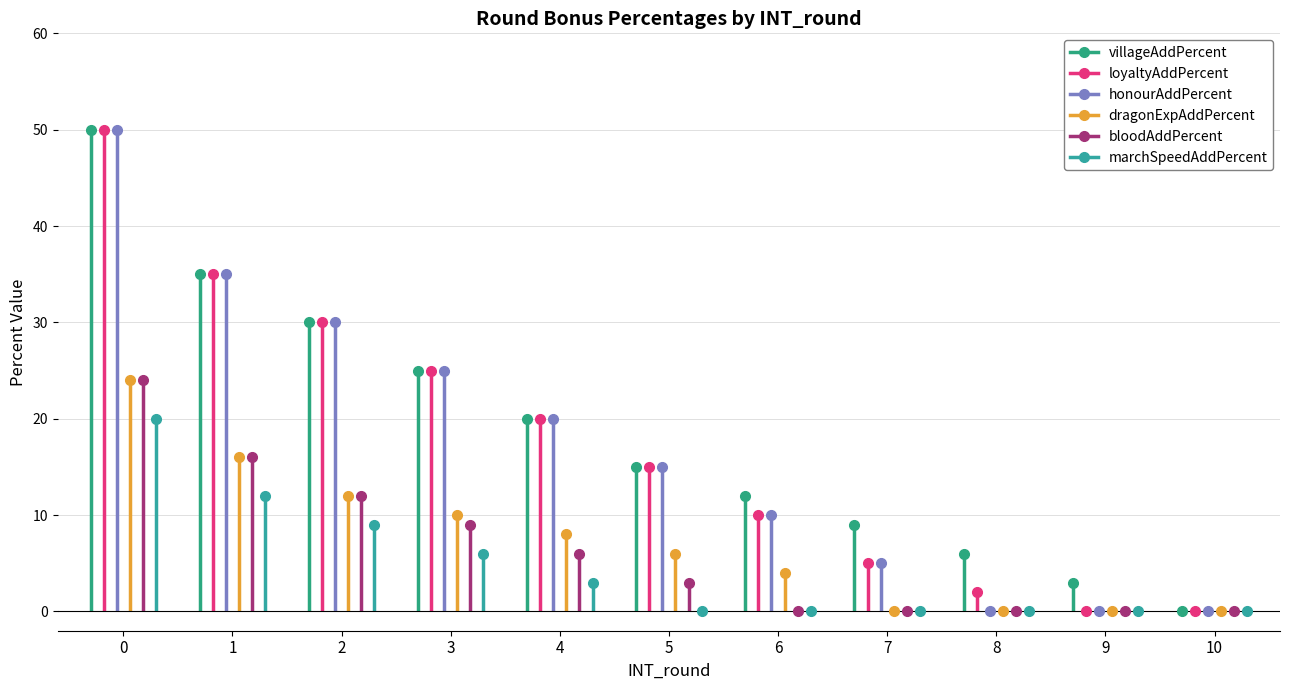

Which series changed the most between 4 and 5?

villageAddPercent